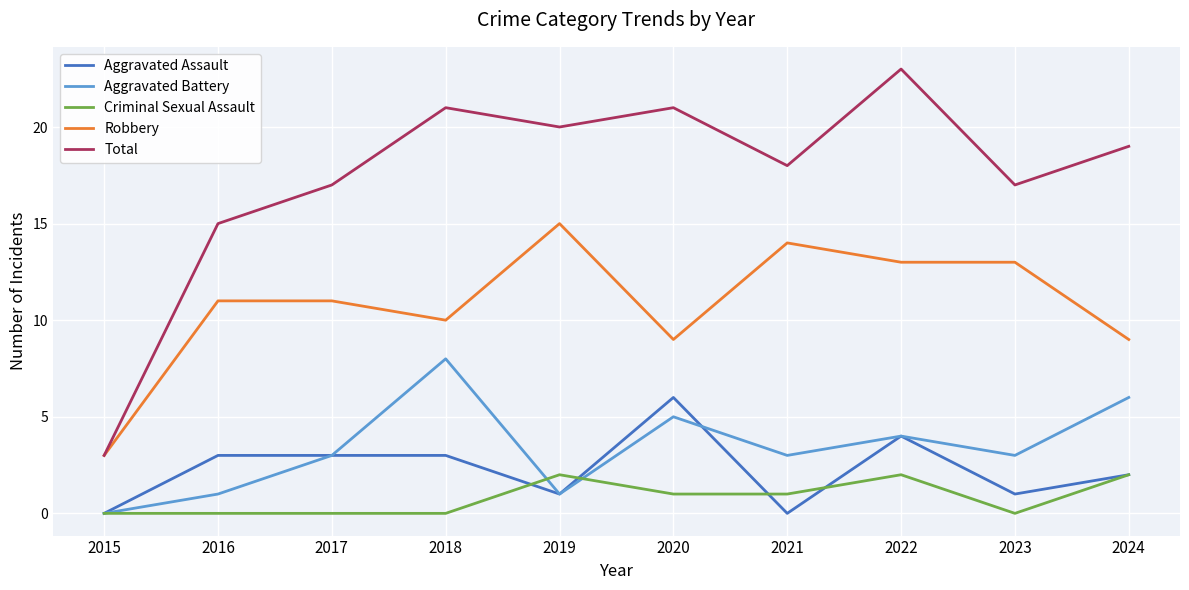

Which label corresponds to the largest value in the chart?

2022